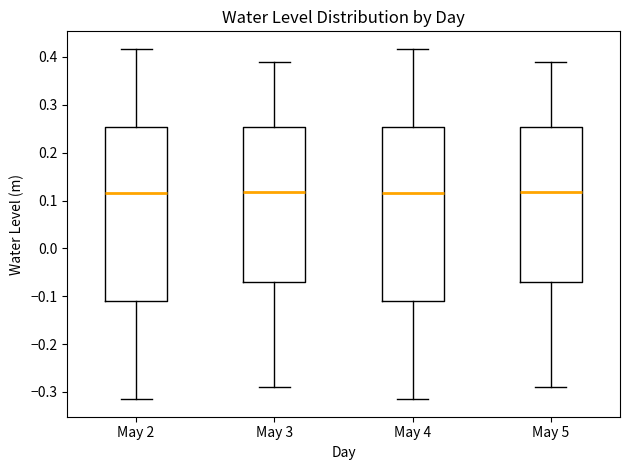

Reading left to right, read every box against the y-axis: the position of its median line, the range the box covers, and the ends of its whiskers. The values are not printed on the chart, so give them approximately, as read against the axis.

May 2: median 0.12, box -0.11 to 0.25, whiskers -0.32 to 0.42
May 3: median 0.12, box -0.07 to 0.25, whiskers -0.29 to 0.39
May 4: median 0.12, box -0.11 to 0.25, whiskers -0.32 to 0.42
May 5: median 0.12, box -0.07 to 0.25, whiskers -0.29 to 0.39